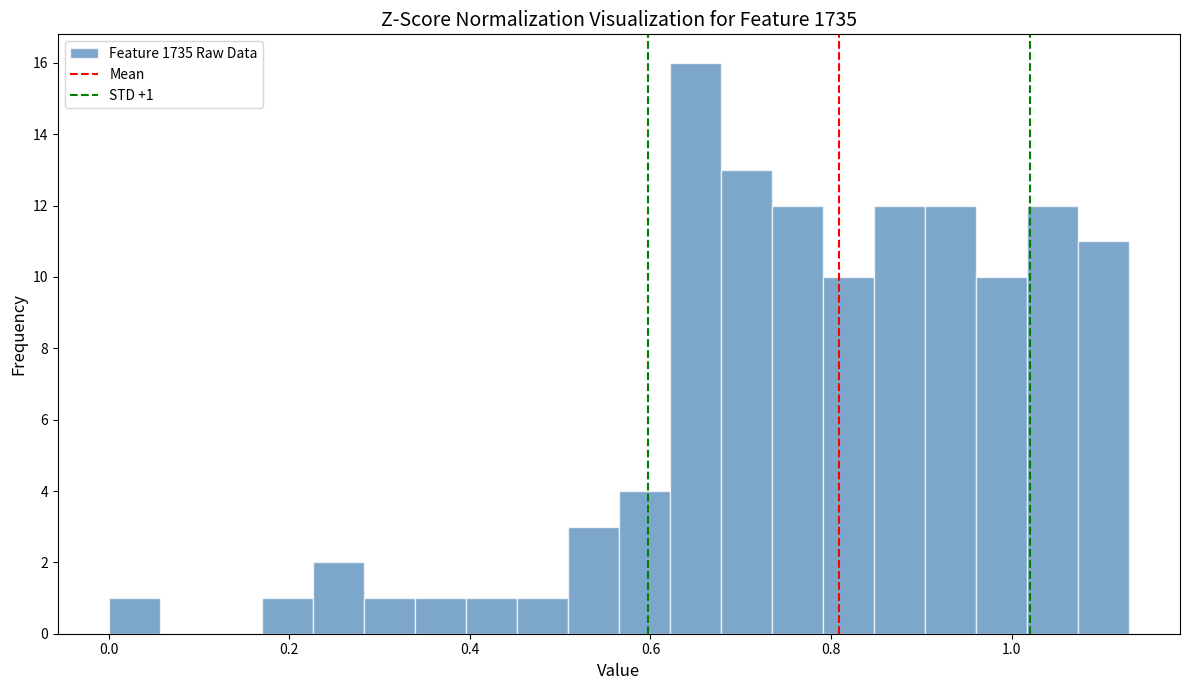

Around what value on the x-axis is the tallest bar? Give the approximate position of its centre, as read against the axis.

0.64